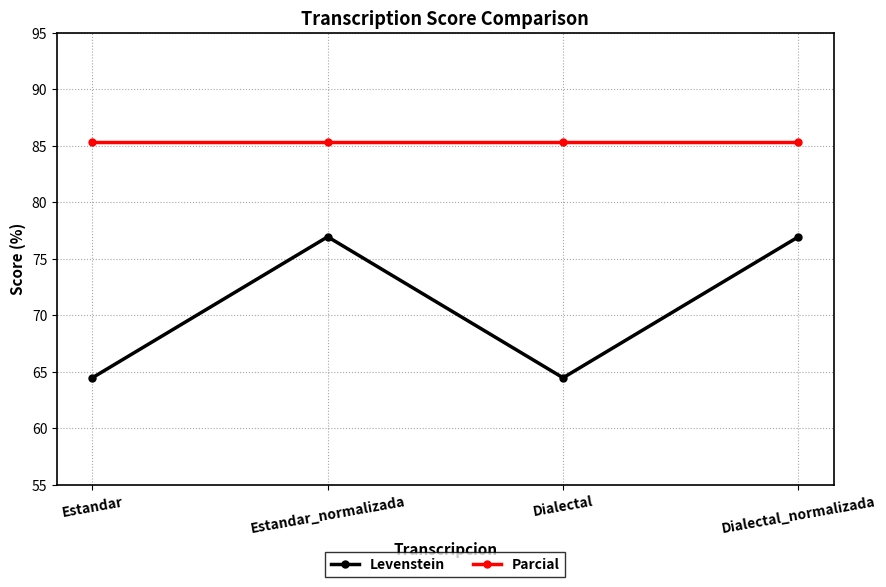

True or false: Parcial has a value of 134.0 at Estandar_normalizada.

False